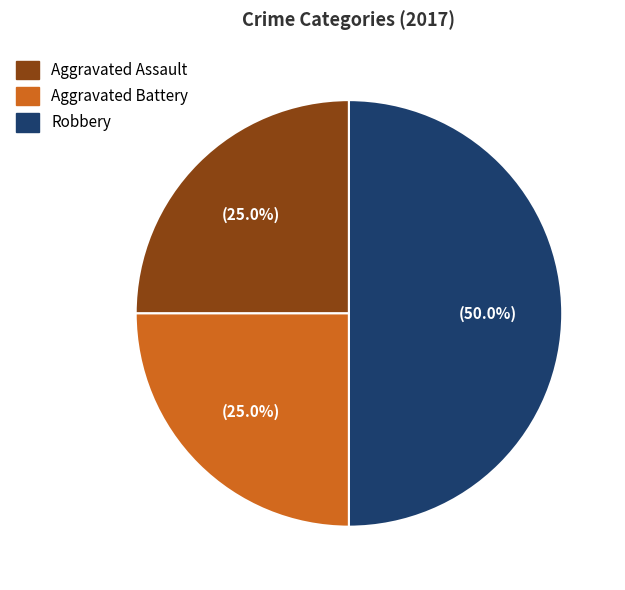

The Aggravated Assault slice represents 15% of the pie. True or false?

False